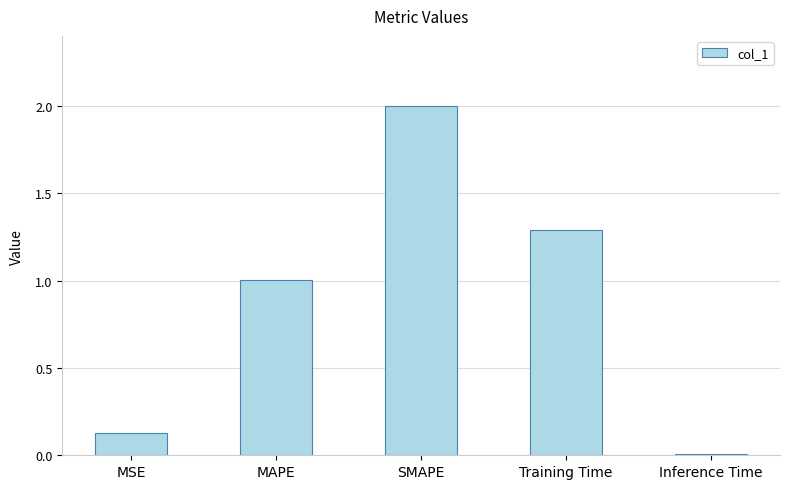

List the labels in order of value, smallest first.

Inference Time, MSE, MAPE, Training Time, SMAPE